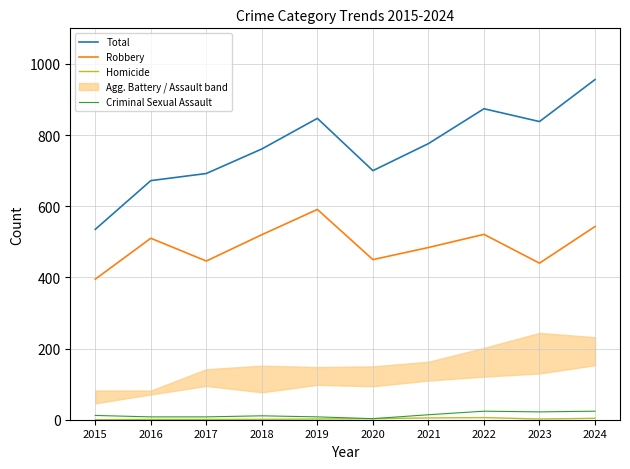

What is the value of the Criminal Sexual Assault point at the 5th from the left?

8